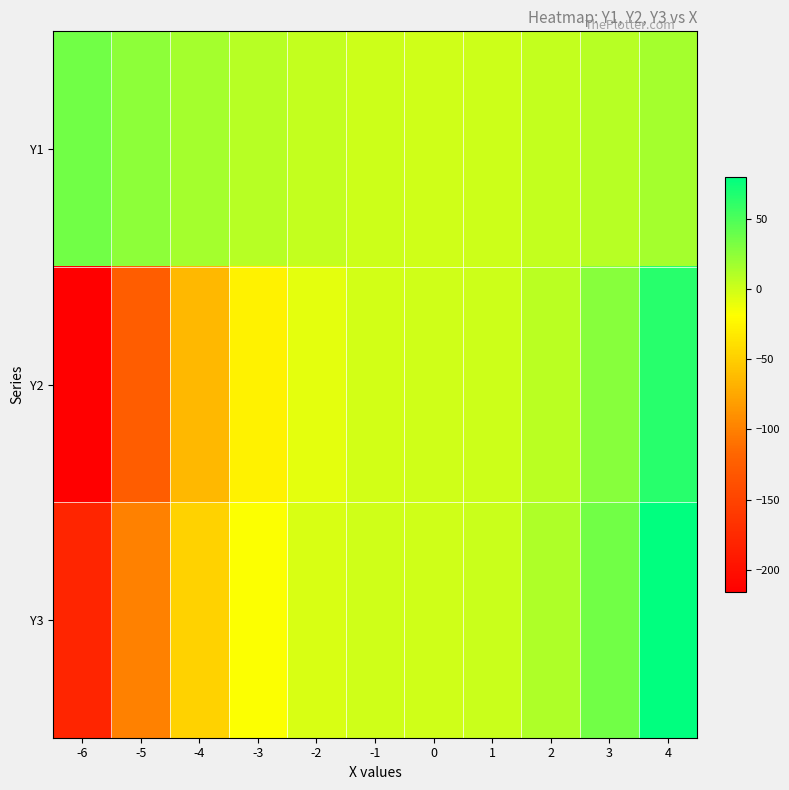

Which category has the highest value across all series?

4